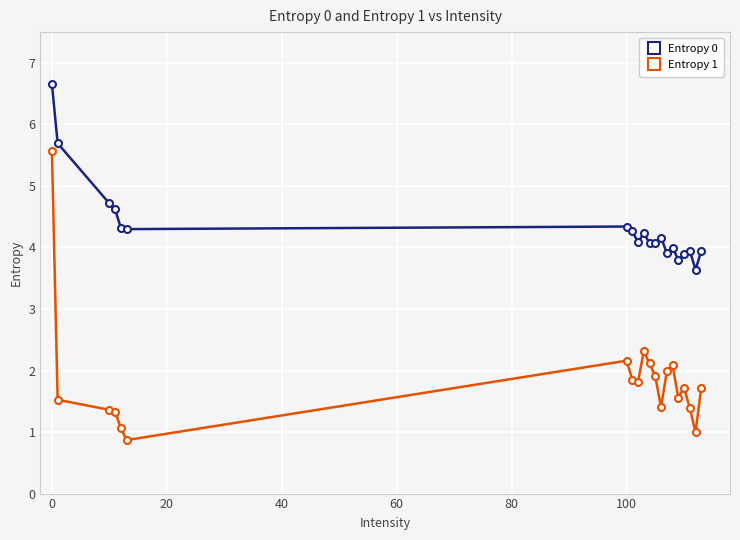

What is the lowest value of the Entropy 0 series?

3.6